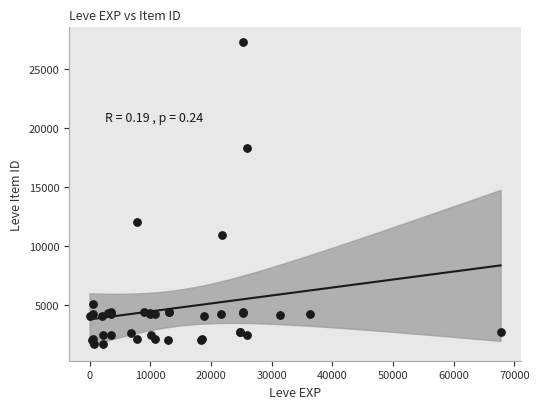

What Y value in the scatter plot is closest to 14448?

12018